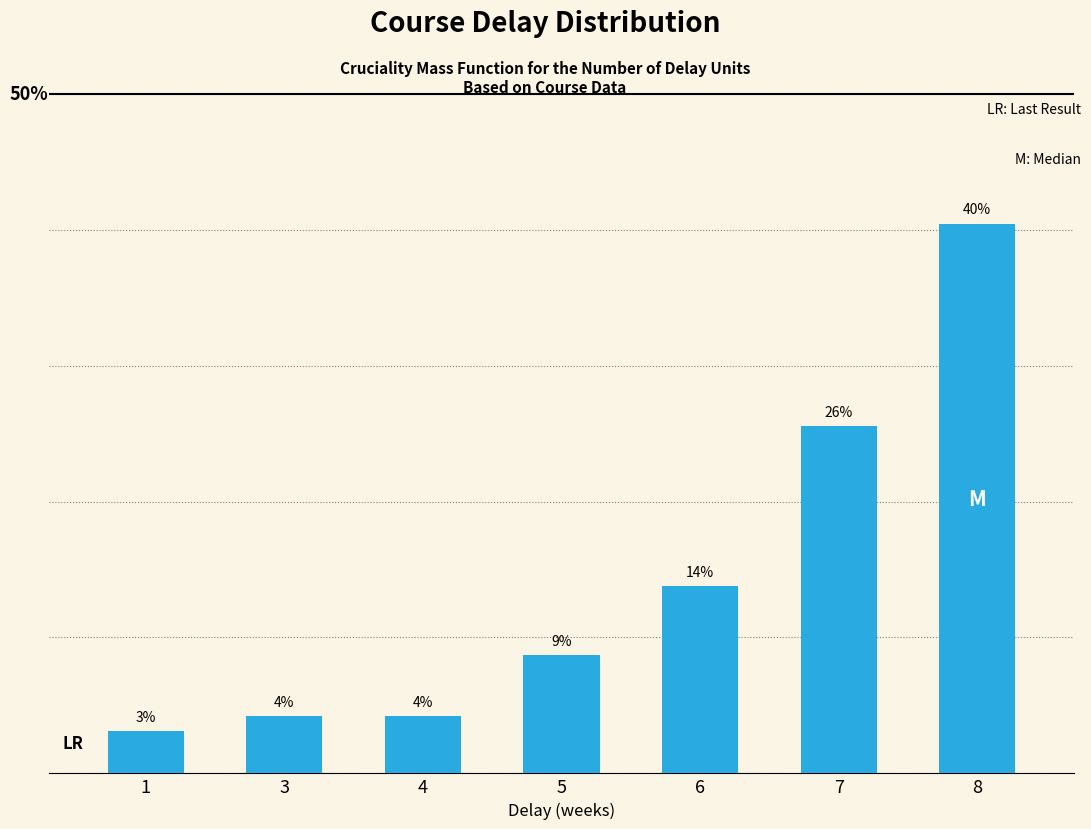

Are the bars horizontal?

No